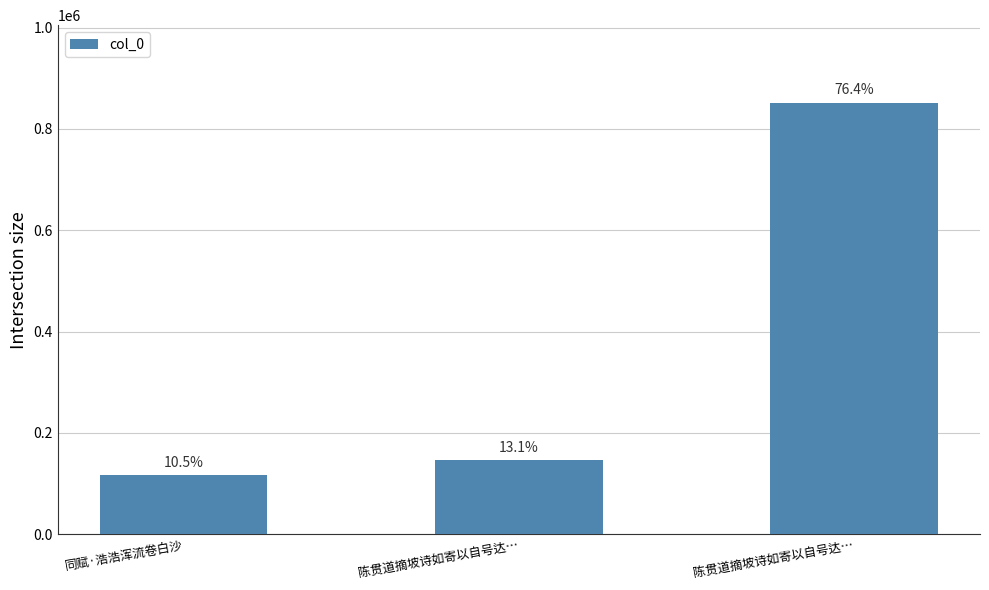

What is the label of the 1st bar from the right?

陈贯道摘坡诗如寄以自号达…